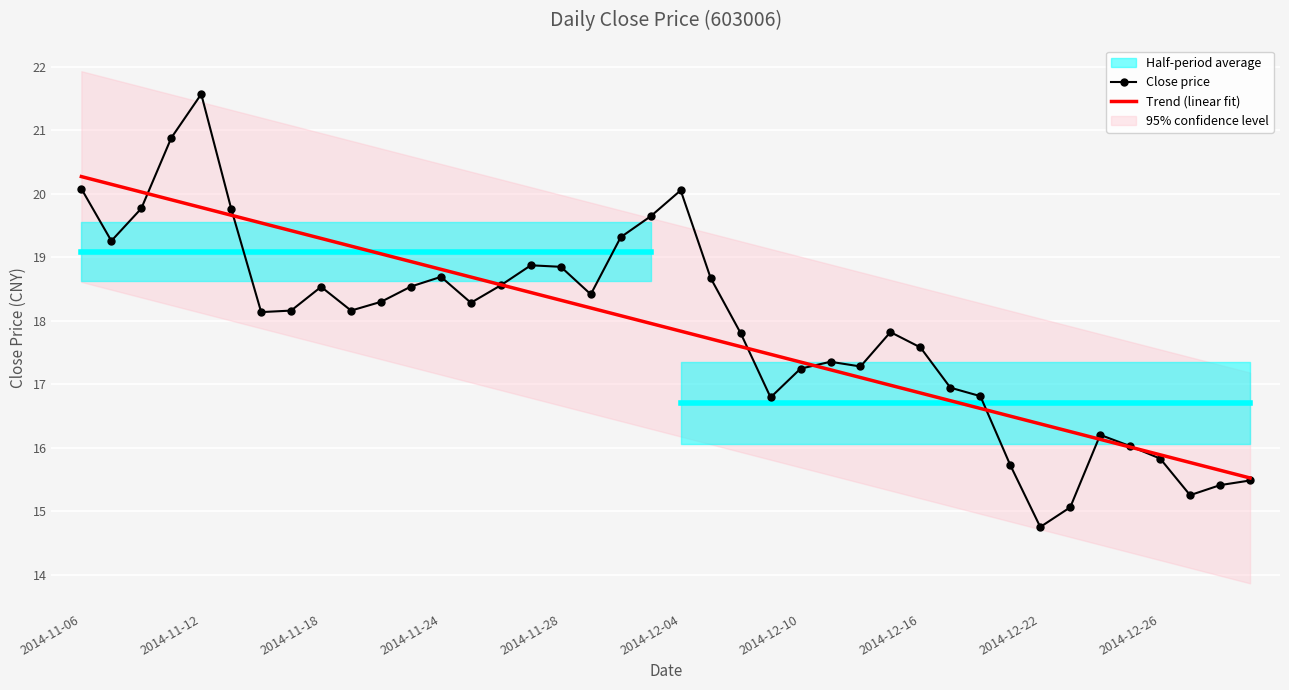

In Close price, how many points are higher than both neighbors (excluding endpoints)?

8